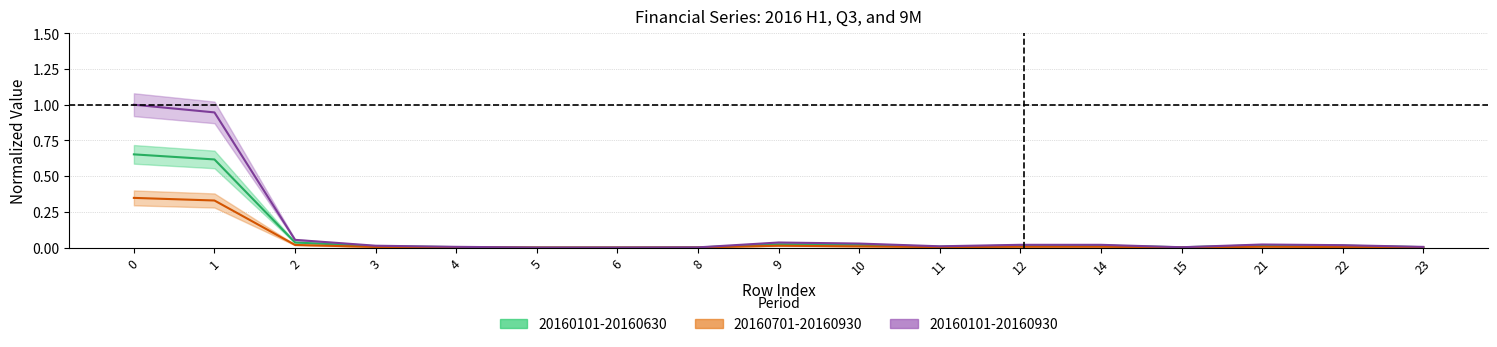

What are all the series names shown in the legend?

20160101-20160630, 20160701-20160930, 20160101-20160930